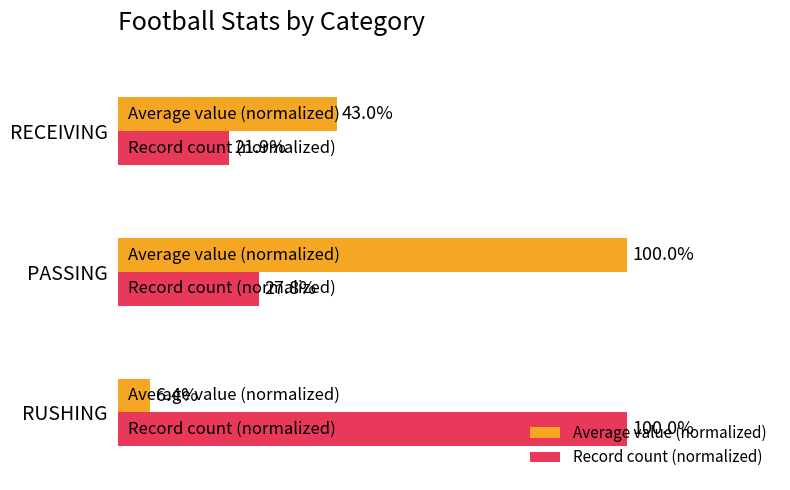

At which label is Record count (normalized) closest to 60?

PASSING